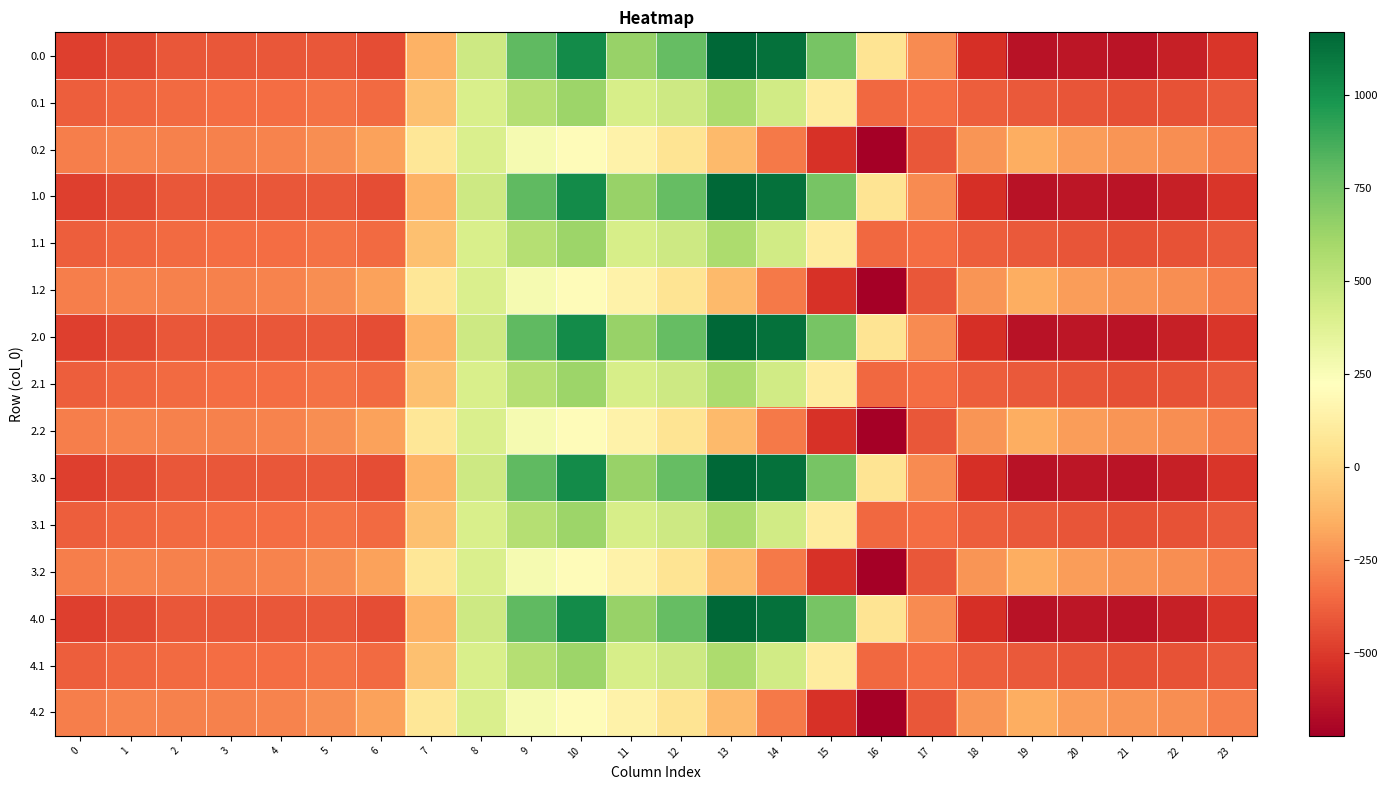

What is the maximum value shown in the chart?

1167.2